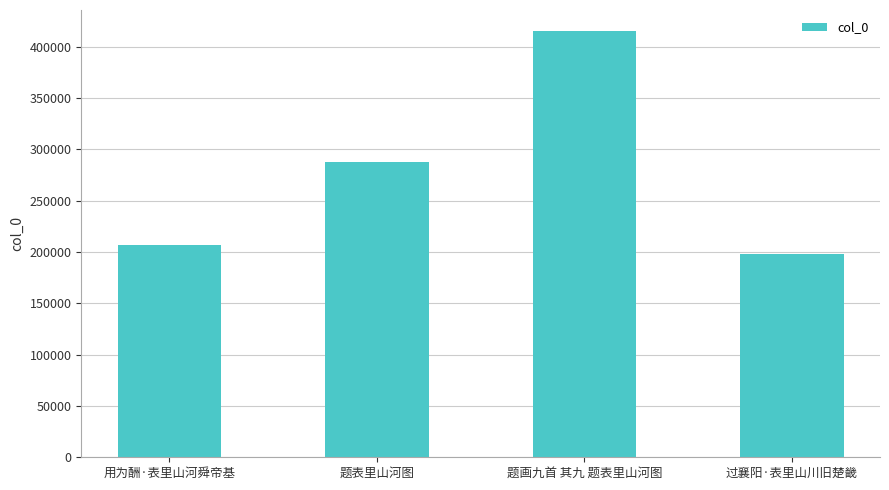

Is it true that the value at 题画九首 其九 题表里山河图 is 414853?

True